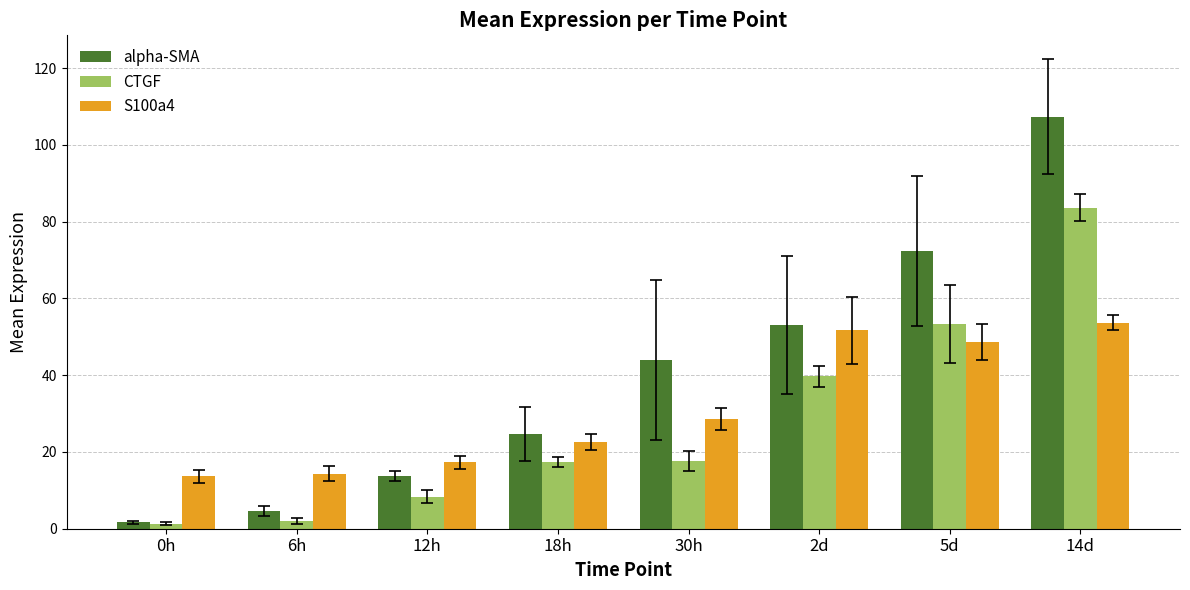

What value does the alpha-SMA series have at 14d?

107.3